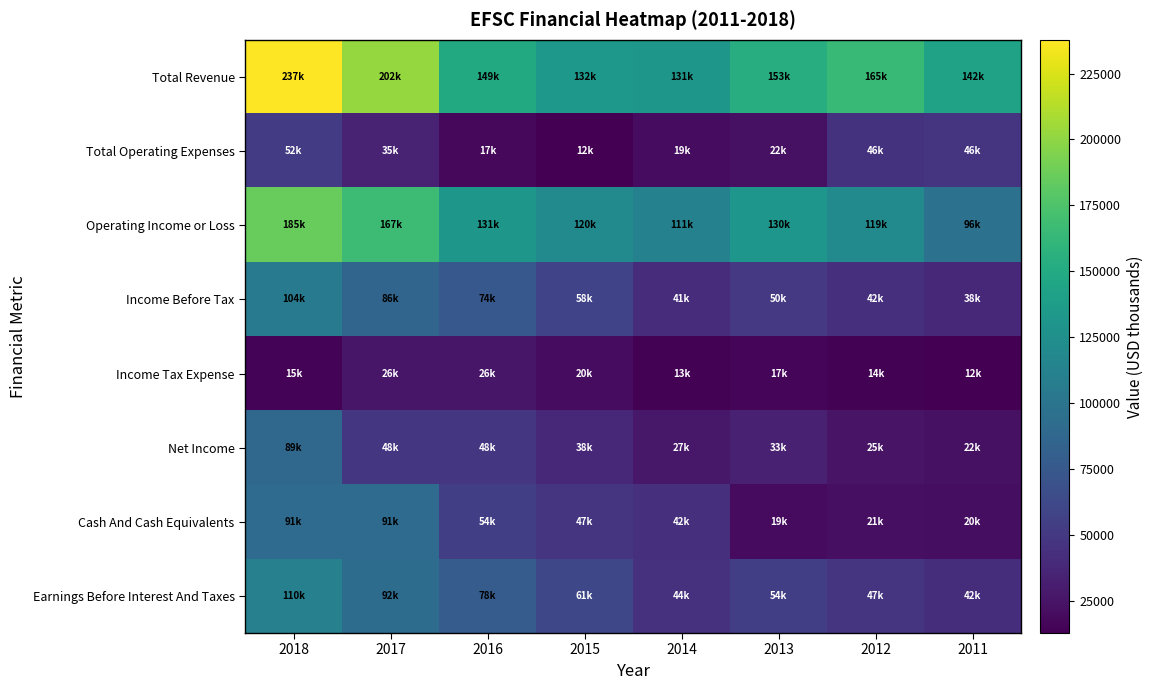

Between 2016 and 2012, which series saw the biggest shift?

Cash And Cash Equivalents